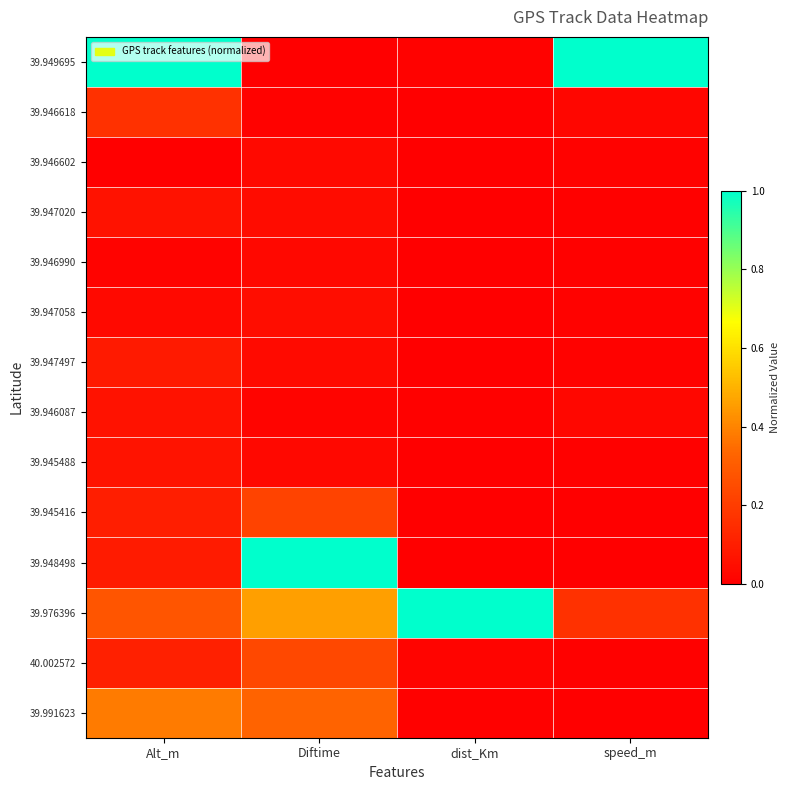

Reading right to left, transcribe all the data shown in this chart.

39.949695: speed_m=1.0	dist_Km=0.0	Diftime=0.0	Alt_m=1.0
39.946618: speed_m=0.0	dist_Km=0.0	Diftime=0.0	Alt_m=0.2
39.946602: speed_m=0.0	dist_Km=0.0	Diftime=0.0	Alt_m=0.0
39.947020: speed_m=0.0	dist_Km=0.0	Diftime=0.0	Alt_m=0.1
39.946990: speed_m=0.0	dist_Km=0.0	Diftime=0.0	Alt_m=0.0
39.947058: speed_m=0.0	dist_Km=0.0	Diftime=0.0	Alt_m=0.0
39.947497: speed_m=0.0	dist_Km=0.0	Diftime=0.0	Alt_m=0.1
39.946087: speed_m=0.0	dist_Km=0.0	Diftime=0.0	Alt_m=0.1
39.945488: speed_m=0.0	dist_Km=0.0	Diftime=0.0	Alt_m=0.1
39.945416: speed_m=0.0	dist_Km=0.0	Diftime=0.2	Alt_m=0.1
39.948498: speed_m=0.0	dist_Km=0.0	Diftime=1.0	Alt_m=0.1
39.976396: speed_m=0.2	dist_Km=1.0	Diftime=0.5	Alt_m=0.3
40.002572: speed_m=0.0	dist_Km=0.0	Diftime=0.2	Alt_m=0.1
39.991623: speed_m=0.0	dist_Km=0.0	Diftime=0.3	Alt_m=0.4